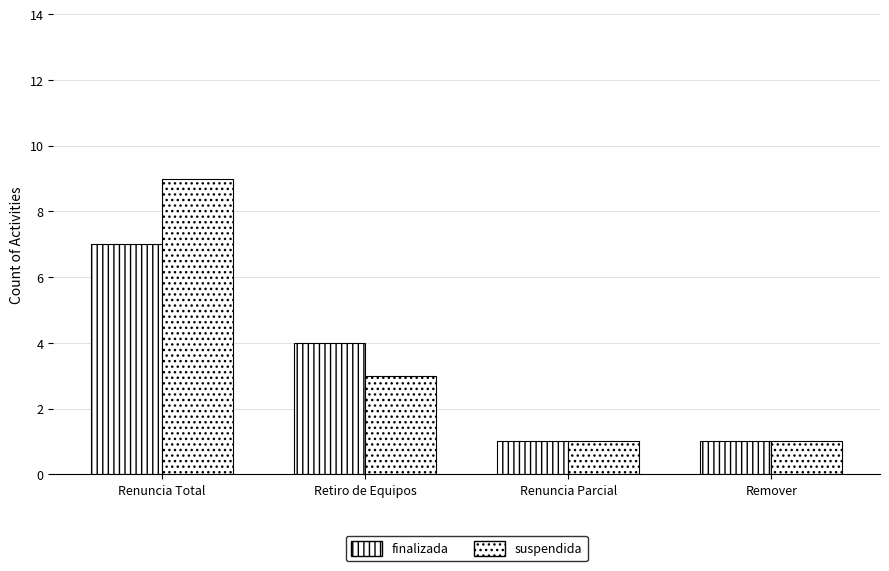

How many values in the finalizada series are below 4?

2